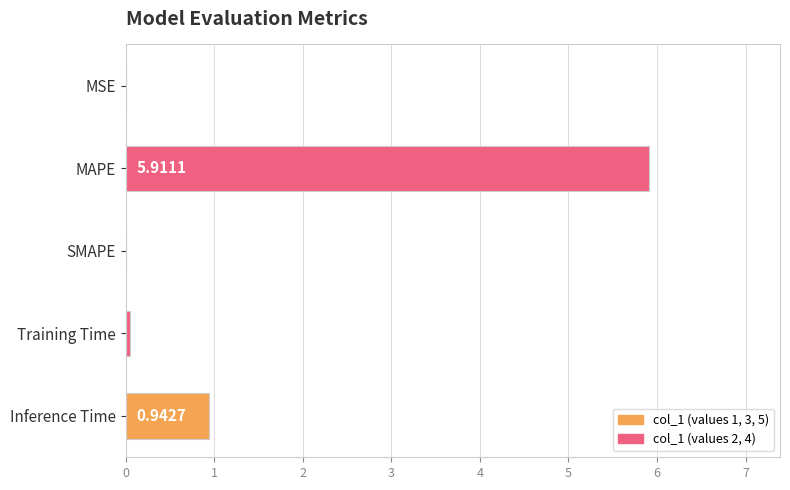

How many series are shown in this chart?

1